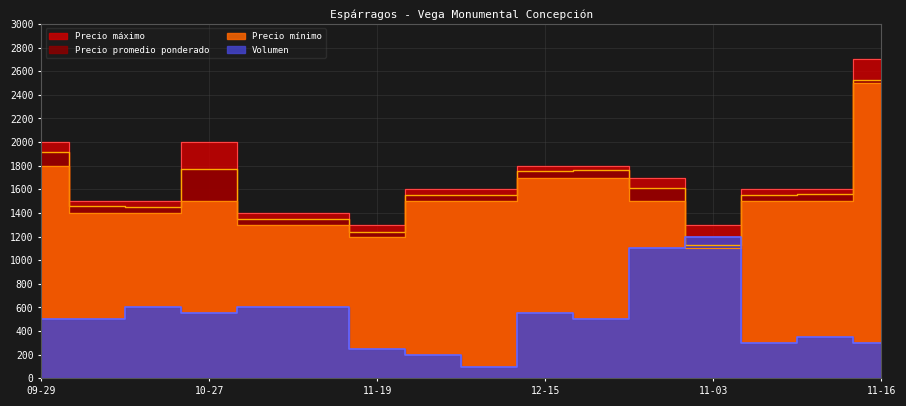

At which label does Precio máximo reach its peak?

11-16